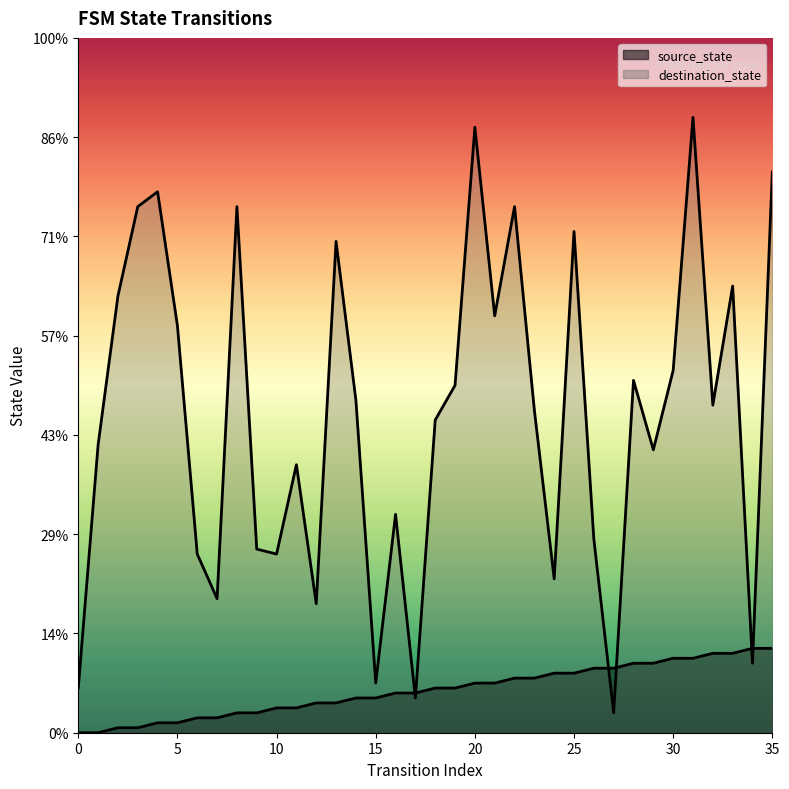

Reading left to right, what are all the values shown in this chart?

source_state: 0=0	1=0	2=1	3=1	4=2	5=2	6=3	7=3	8=4	9=4	10=5	11=5	12=6	13=6	14=7	15=7	16=8	17=8	18=9	19=9	20=10	21=10	22=11	23=11	24=12	25=12	26=13	27=13	28=14	29=14	30=15	31=15	32=16	33=16	34=17	35=17
destination_state: 0=9	1=58	2=88	3=106	4=109	5=82	6=36	7=27	8=106	9=37	10=36	11=54	12=26	13=99	14=67	15=10	16=44	17=7	18=63	19=70	20=122	21=84	22=106	23=65	24=31	25=101	26=39	27=4	28=71	29=57	30=73	31=124	32=66	33=90	34=14	35=113